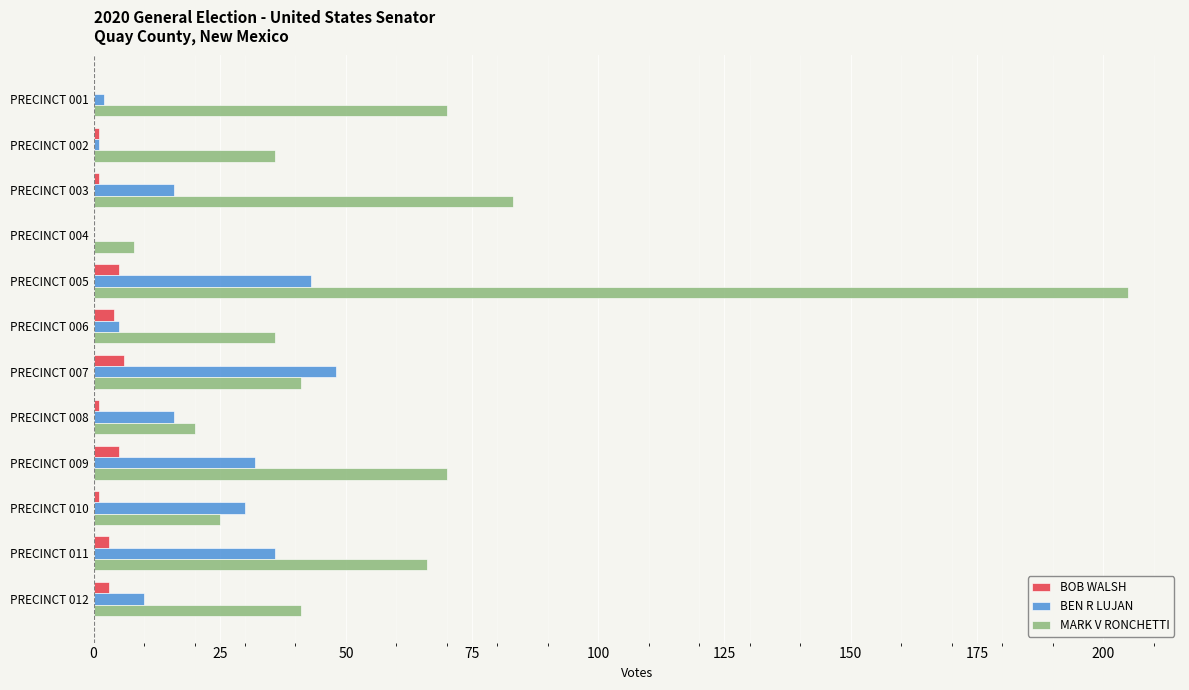

Is it true that BEN R LUJAN equals 30 at PRECINCT 010?

True